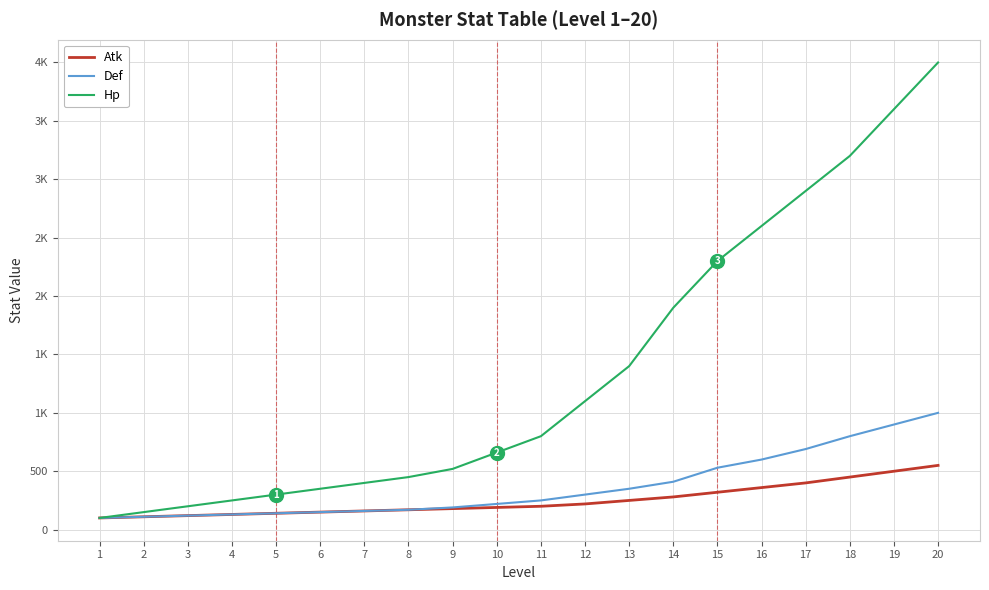

What is the sum of all Def values?

7320